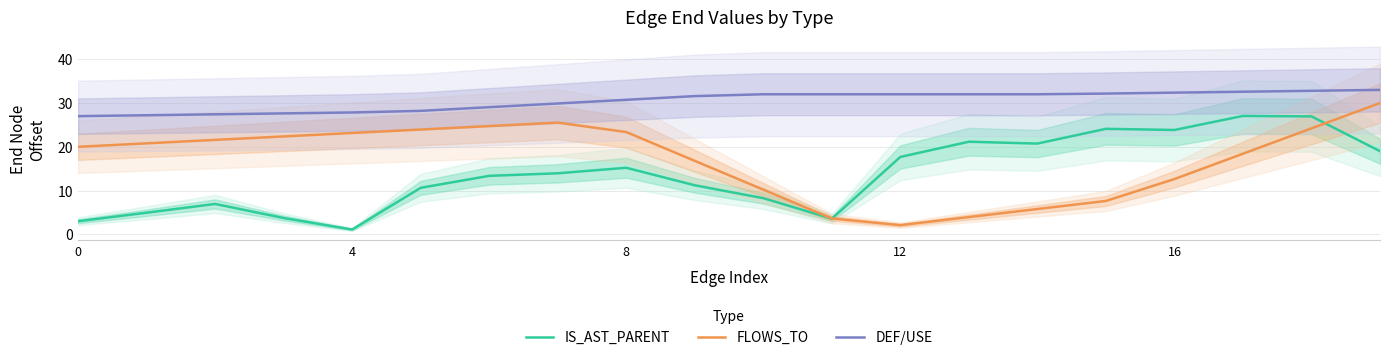

What is the average value of the IS_AST_PARENT series?

13.8